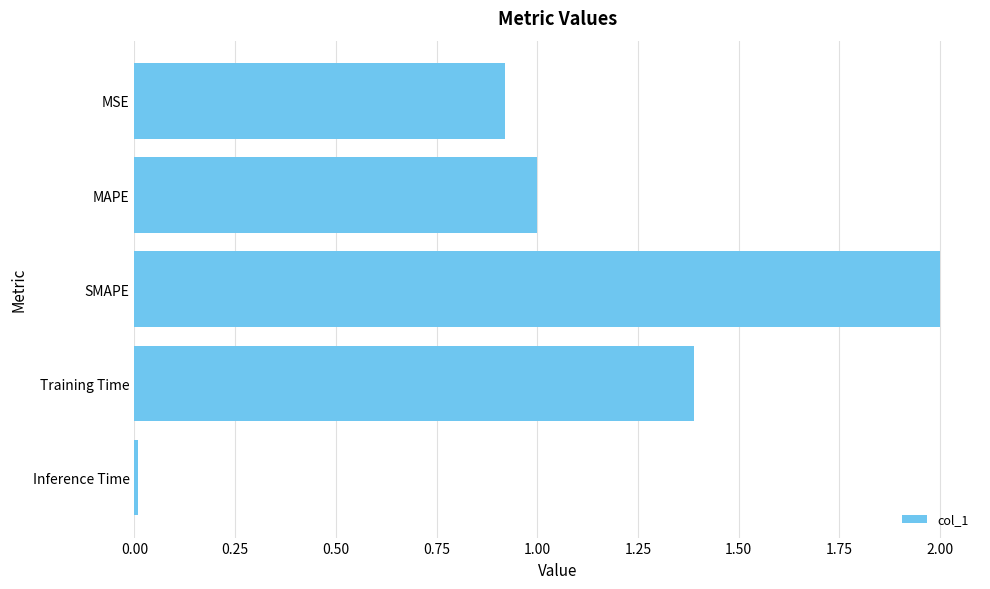

Are the bars grouped side by side (vs. stacked)?

No